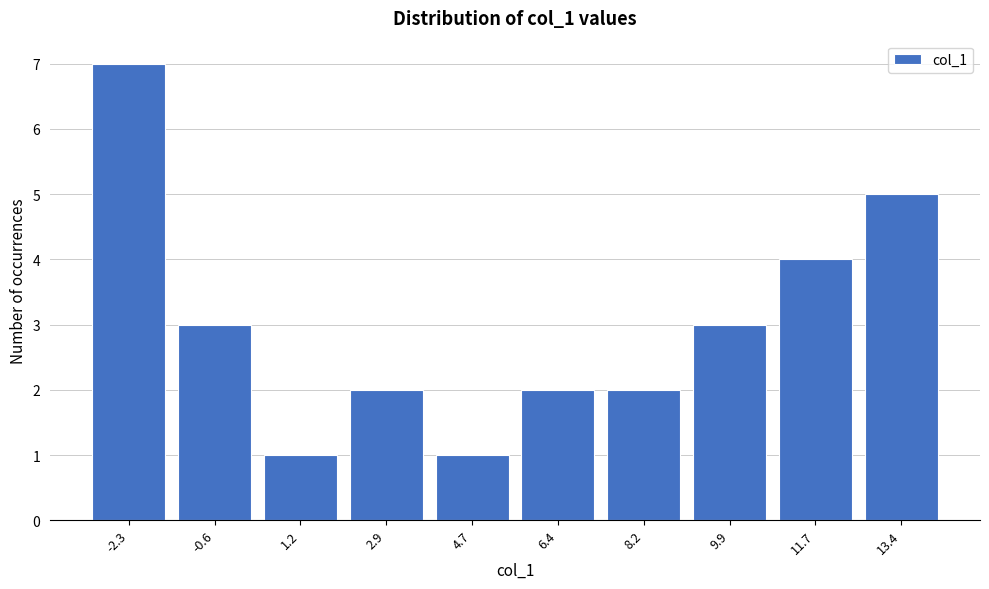

Reading right to left, transcribe all the data shown in this chart.

5	4	3	2	2	1	2	1	3	7